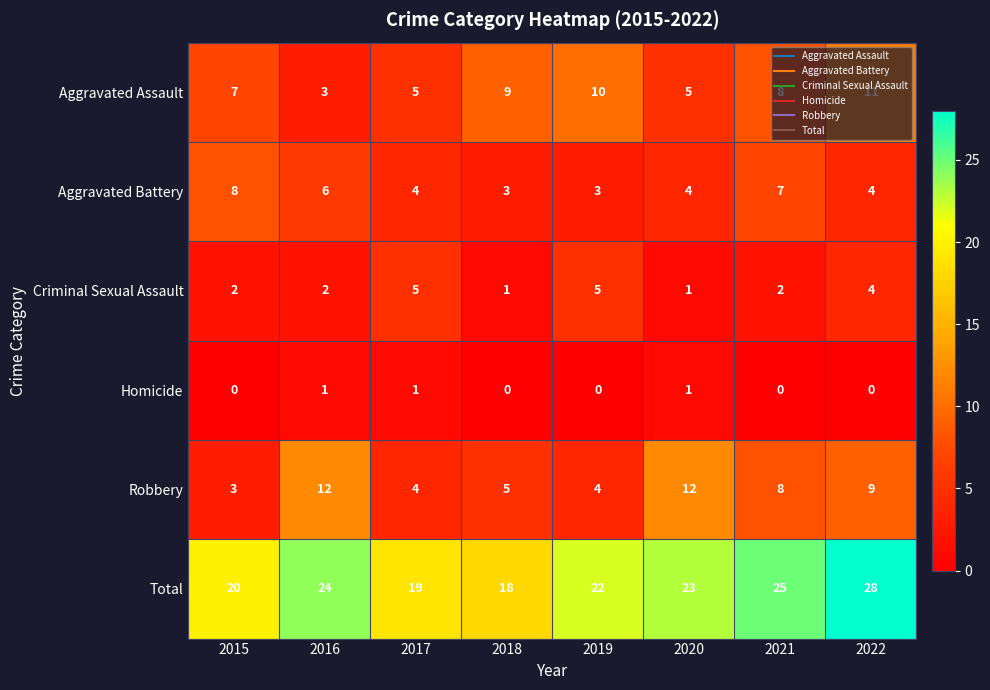

List the series in order of their peak value, lowest first.

Homicide, Criminal Sexual Assault, Aggravated Battery, Aggravated Assault, Robbery, Total